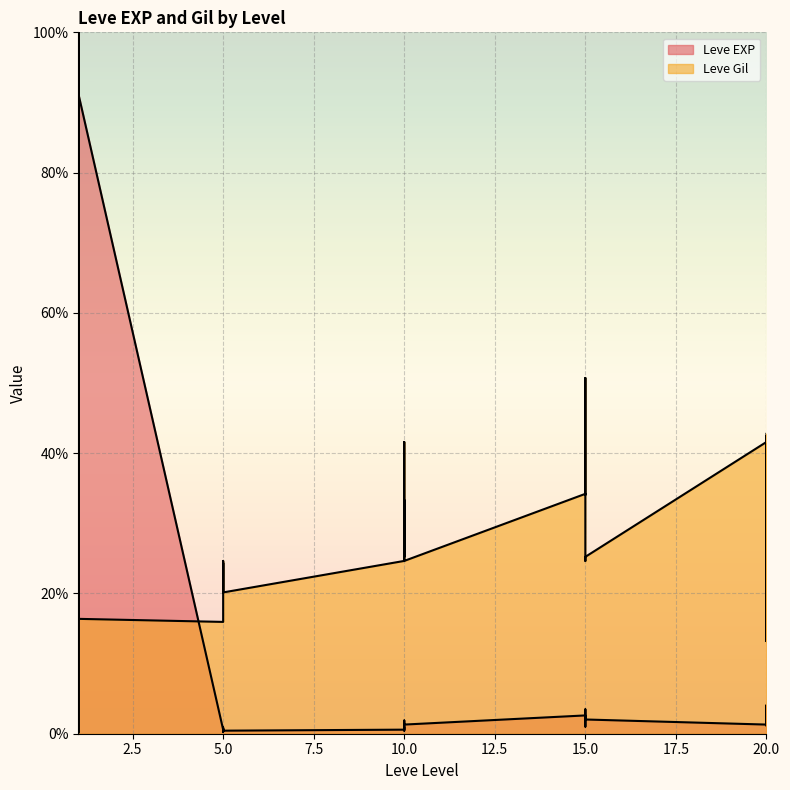

Where is the first local minimum for Leve EXP?

5